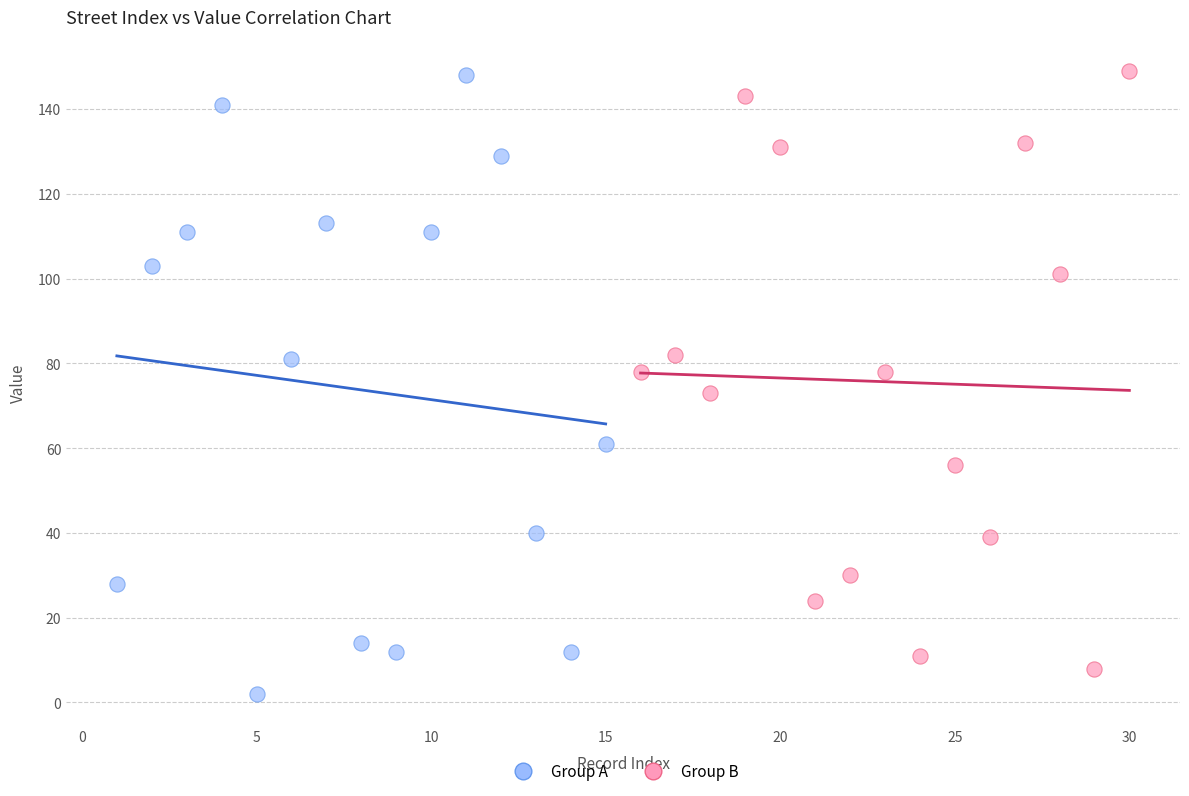

What are all the series names shown in the legend?

Group A, Group B